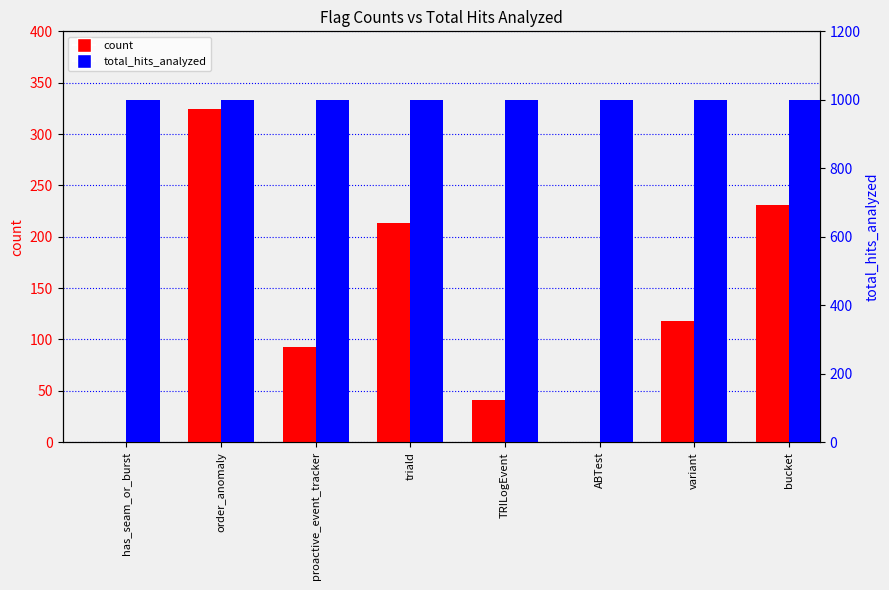

What is the difference between the count values at variant and ABTest?

118